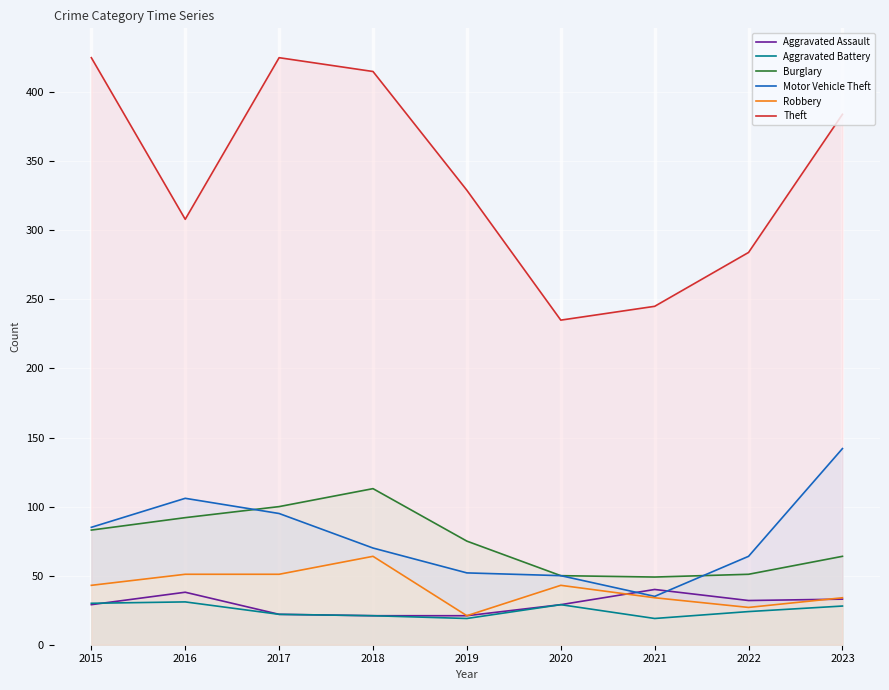

Which series has the largest range (max minus min)?

Theft